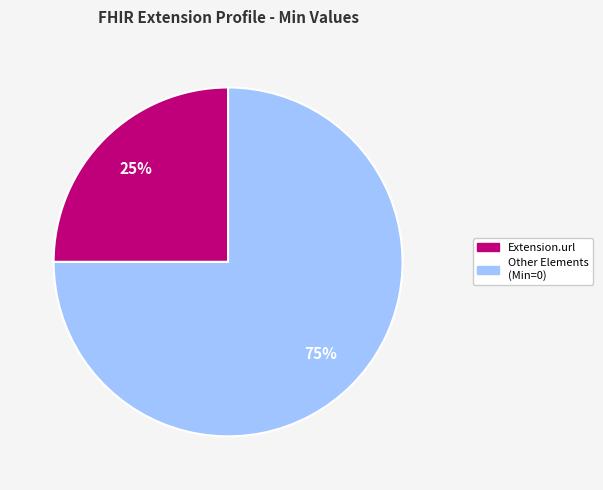

How many segments does this pie chart have?

2